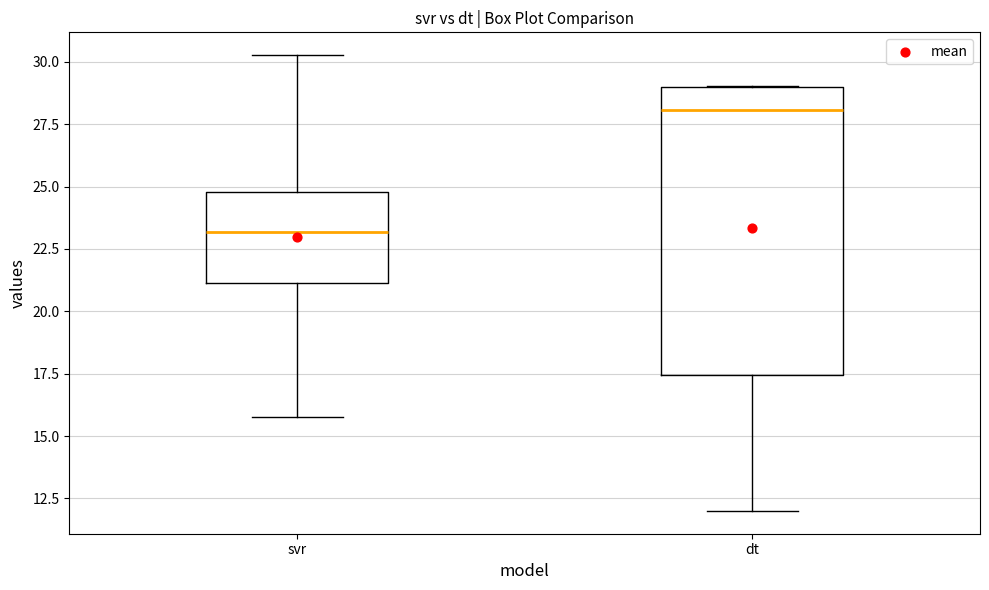

Which box is the tallest, from its lower edge to its upper edge?

dt